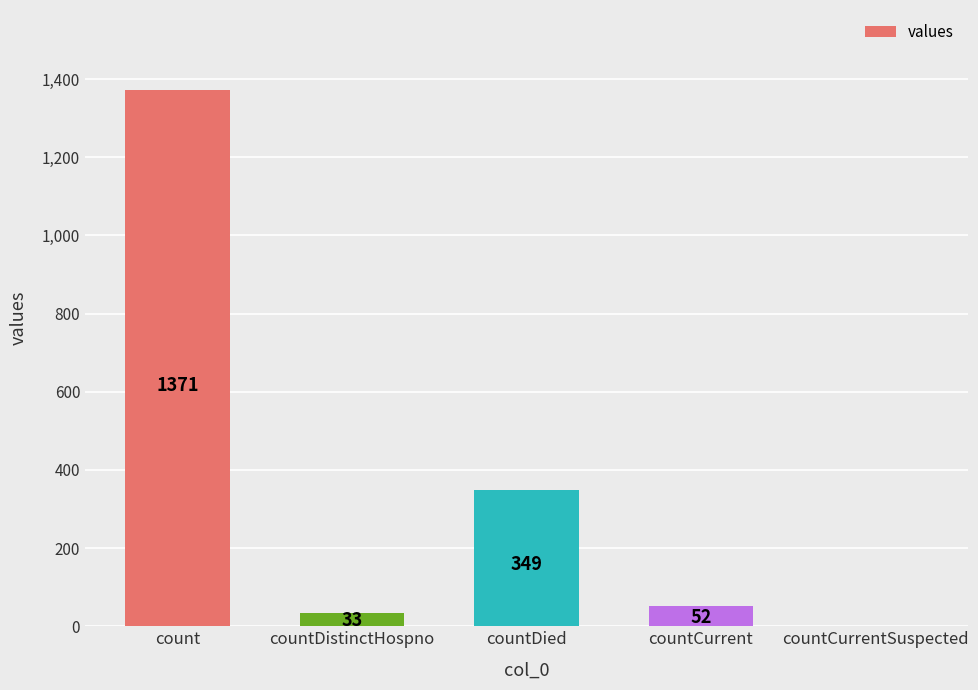

What is the maximum value shown in the chart?

1371